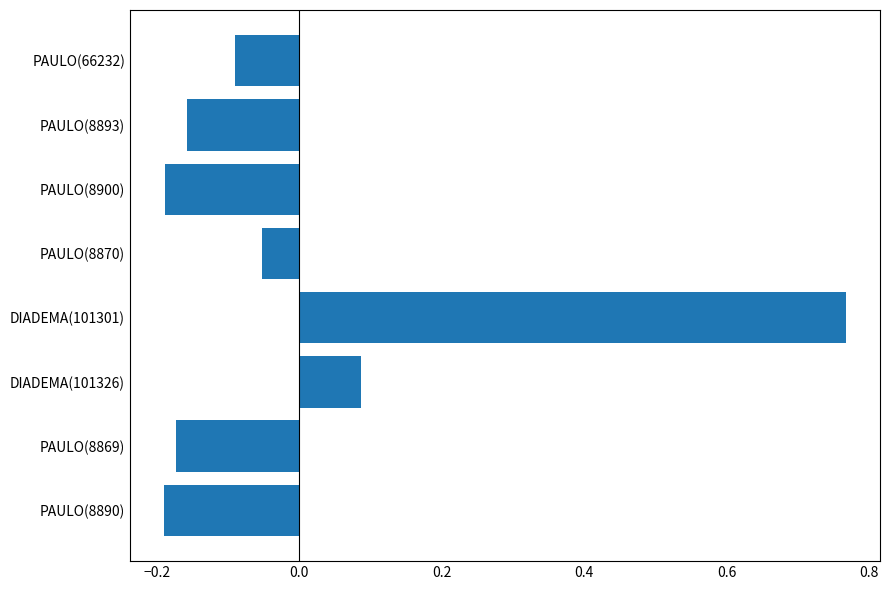

The chart shows a value of -0.3 at PAULO(8890). True or false?

False